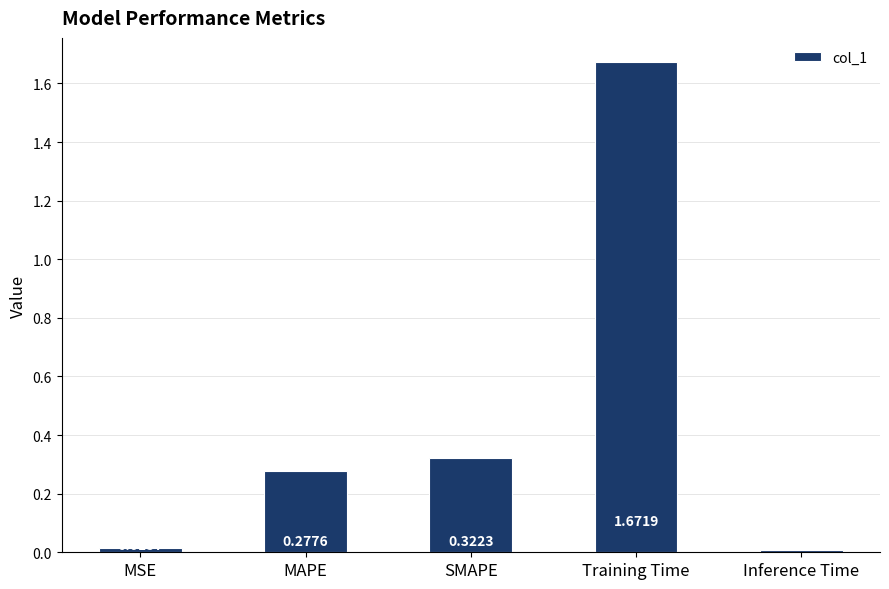

Rank the categories by value from highest to lowest.

Training Time, SMAPE, MAPE, MSE, Inference Time